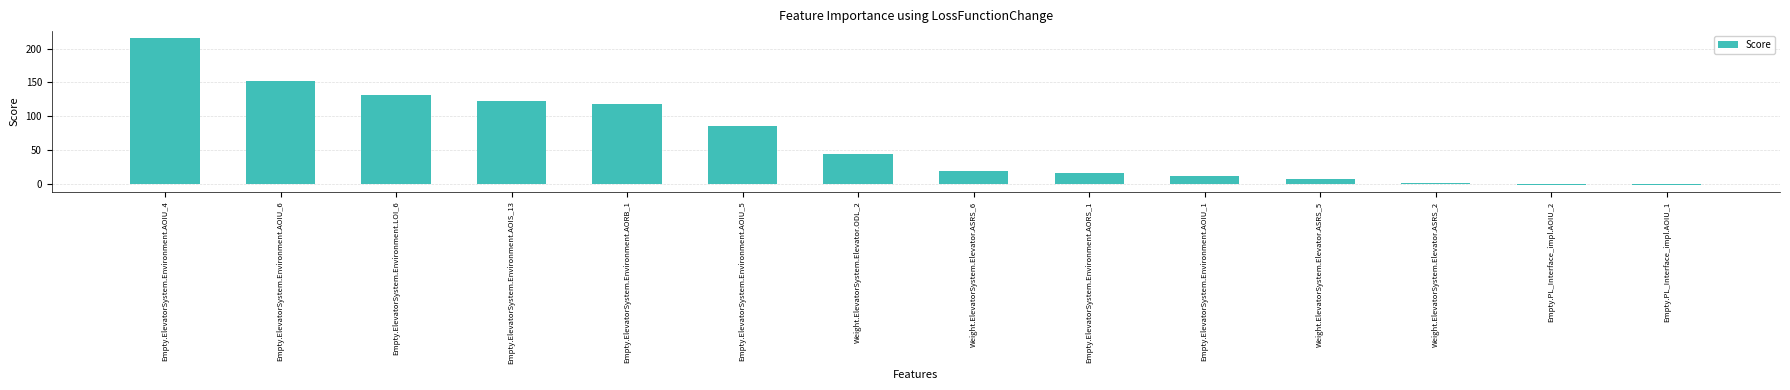

Which category has the highest value across all series?

Empty.ElevatorSystem.Environment.AOIU_4